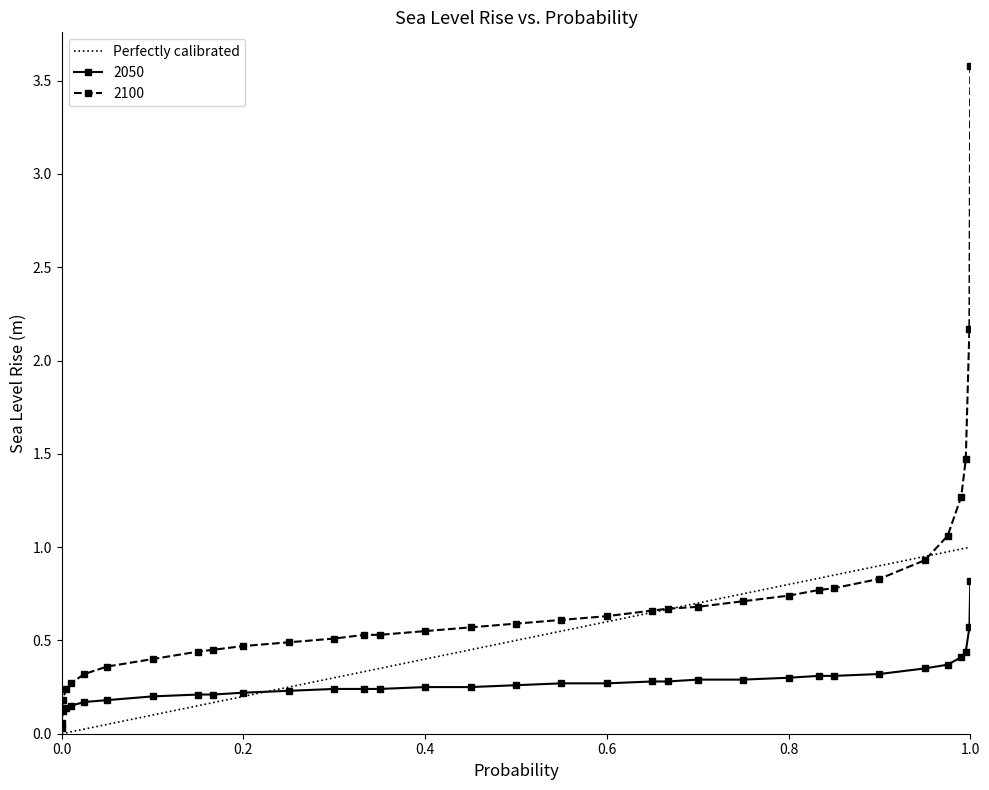

Does the chart display data point markers on the line(s)?

Yes